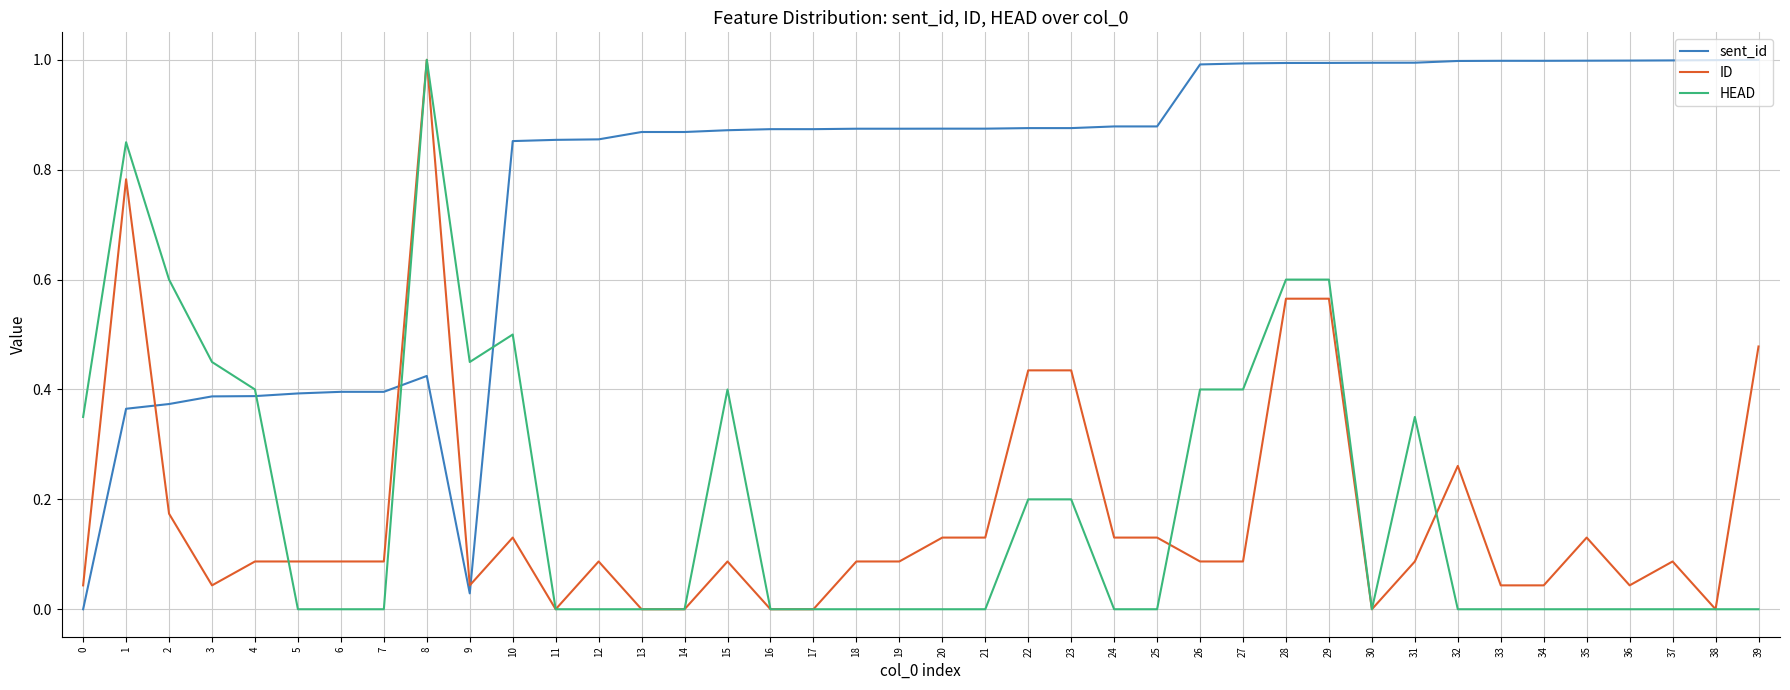

After their last crossing, which series has the higher values: HEAD or sent_id?

sent_id